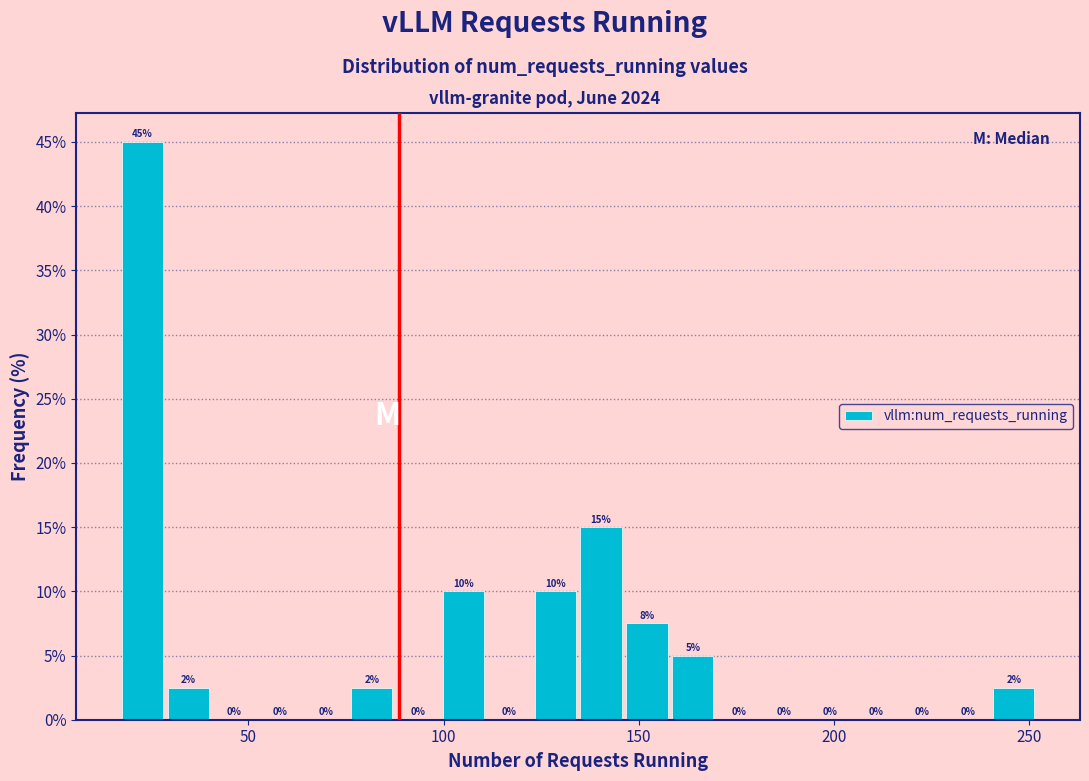

Read against the x-axis, roughly where is the centre of the tallest bar?

25